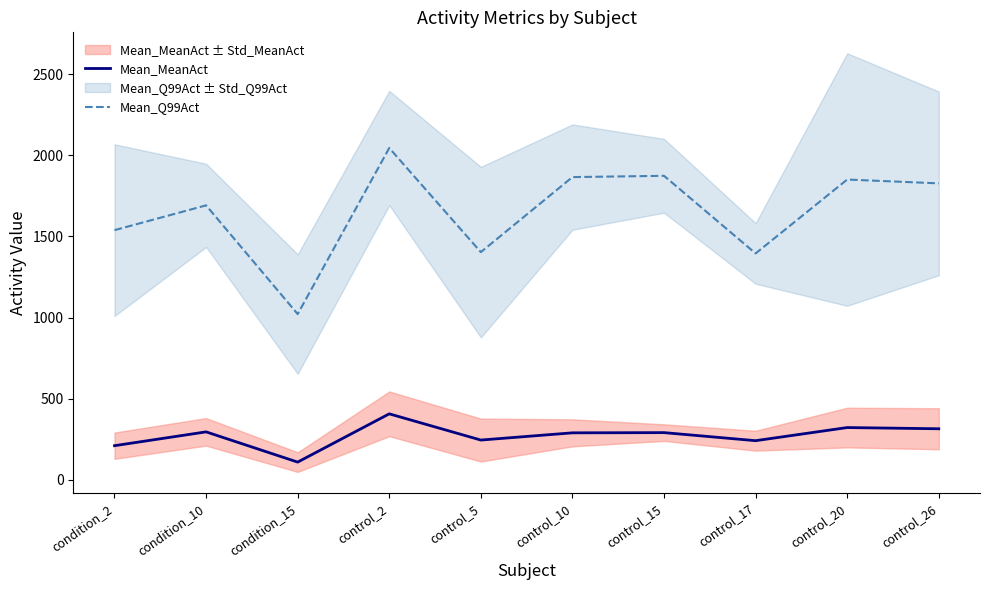

What position from the left is control_2?

4